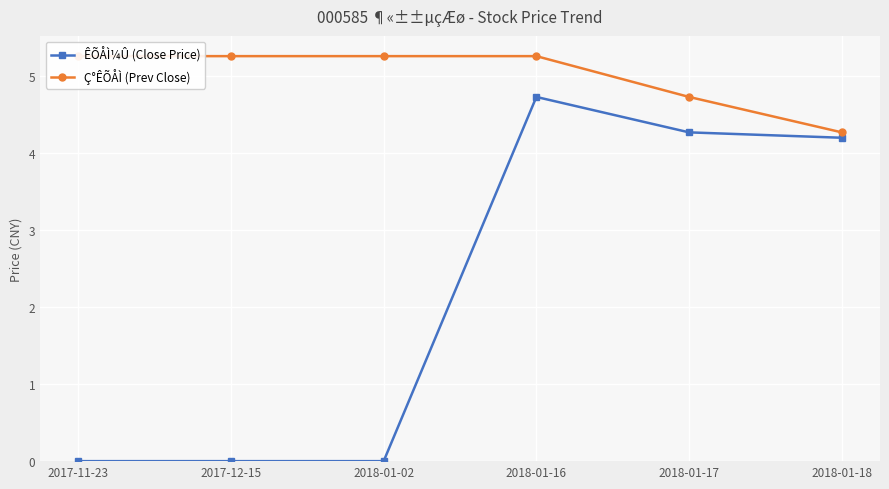

How many positive values does the ÊÕÅÌ¼Û (Close Price) series have?

3